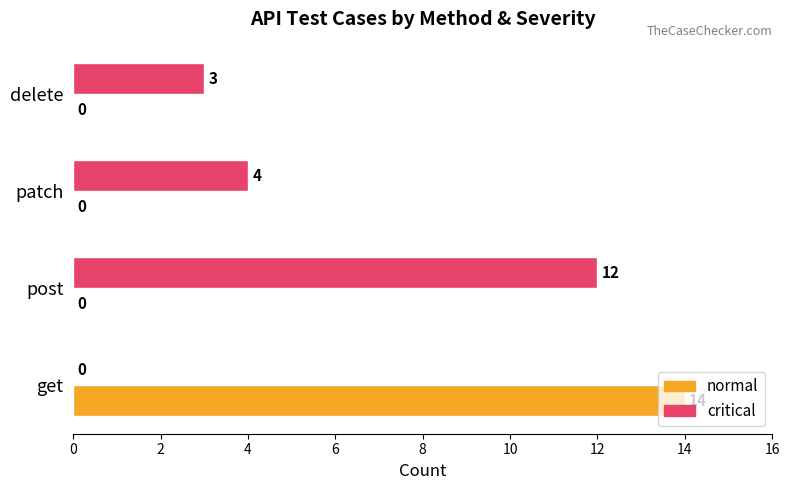

Which series has the largest total across all categories?

critical